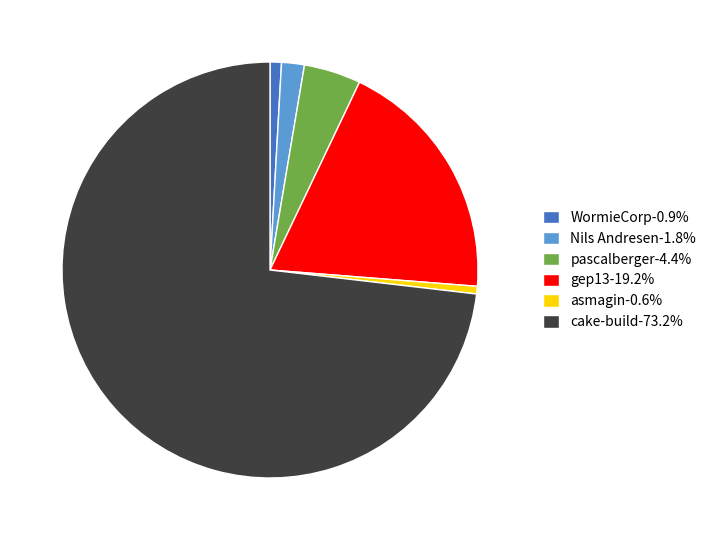

Combined, do WormieCorp-0.9% and Nils Andresen-1.8% account for over 50%?

No